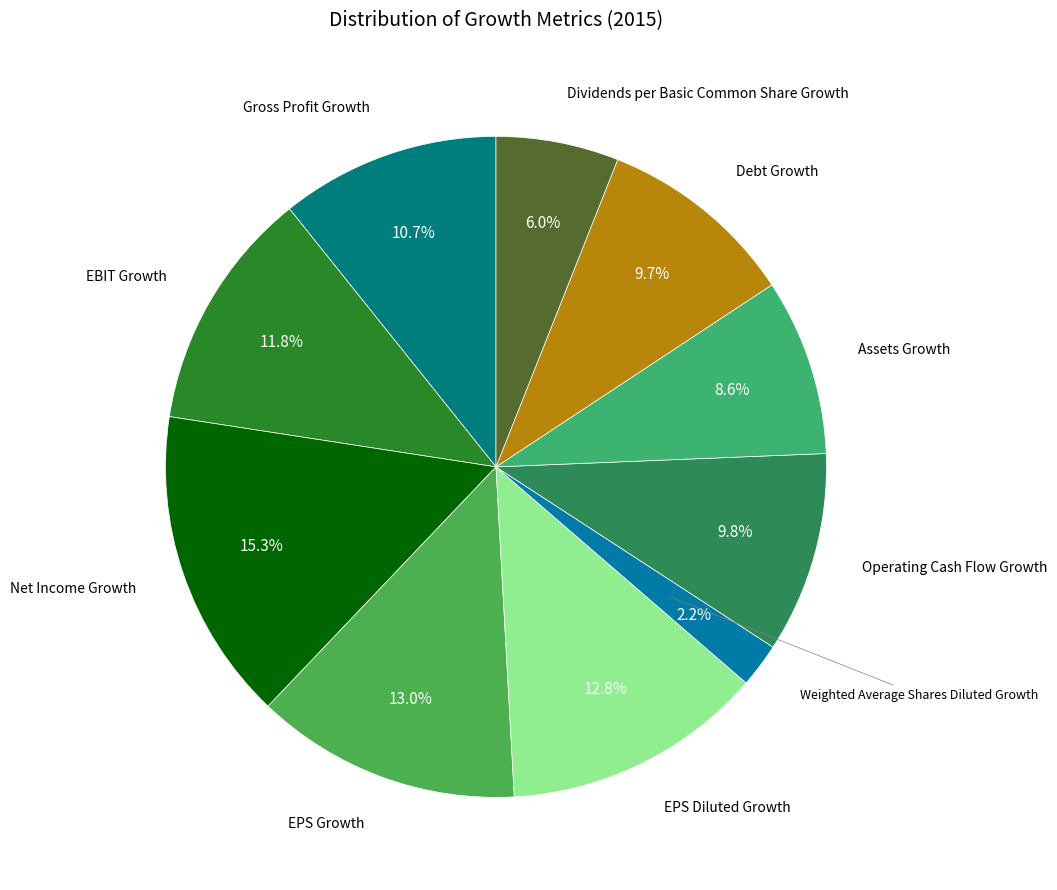

Is there a majority slice in this chart?

No